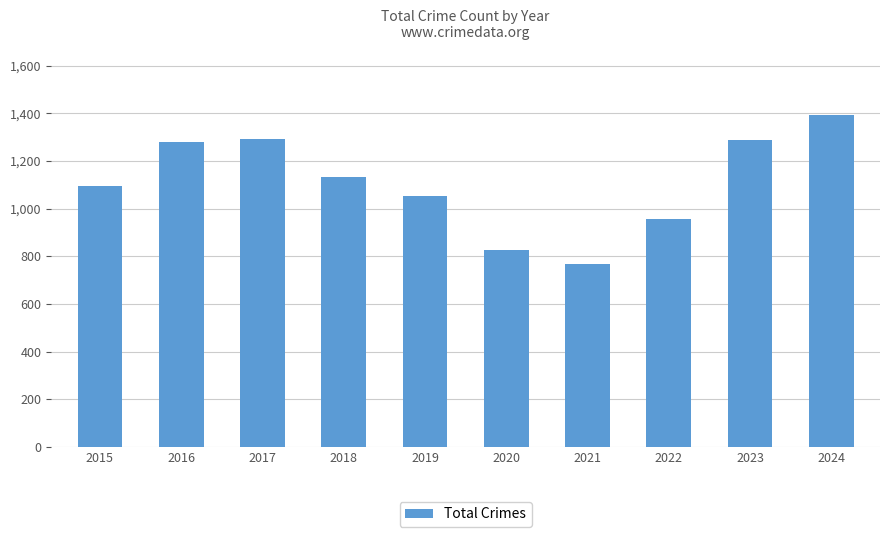

What is the value of the 8th bar from the left?

955